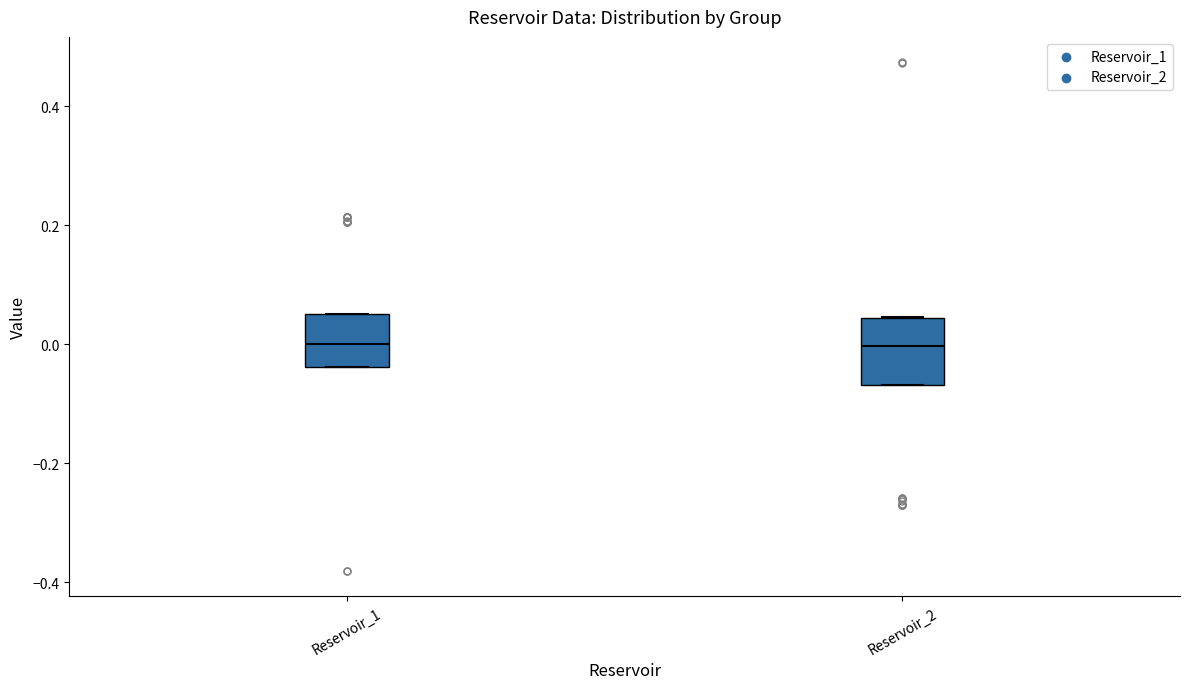

Reading left to right, transcribe this box plot: for each box, give where its median line is, the range the box spans, and where its two whiskers end, as read against the y-axis. The values are not printed on the chart, so give them approximately, as read against the axis.

Reservoir_1: median 0.00, box -0.04 to 0.06, whiskers -0.04 to 0.06
Reservoir_2: median 0.00, box -0.06 to 0.04, whiskers -0.06 to 0.04